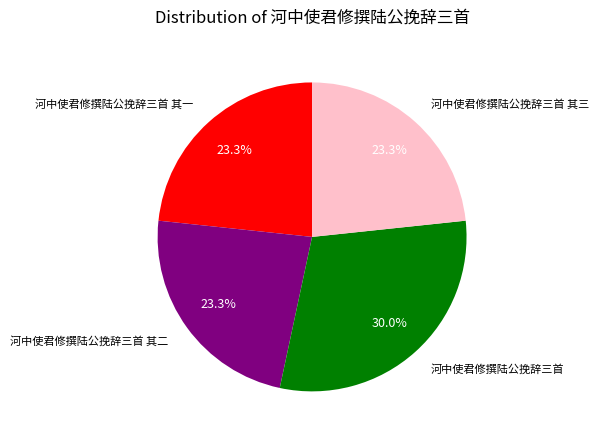

Is there any slice that represents more than half of the pie?

No